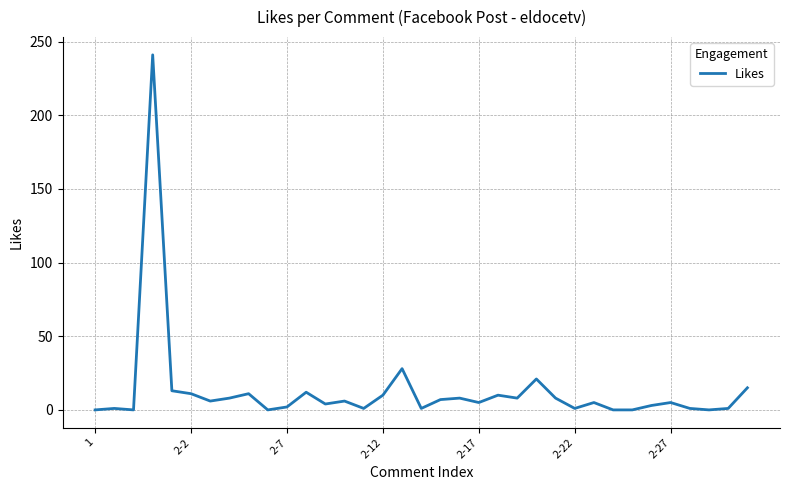

What is the difference between the maximum and minimum values?

241